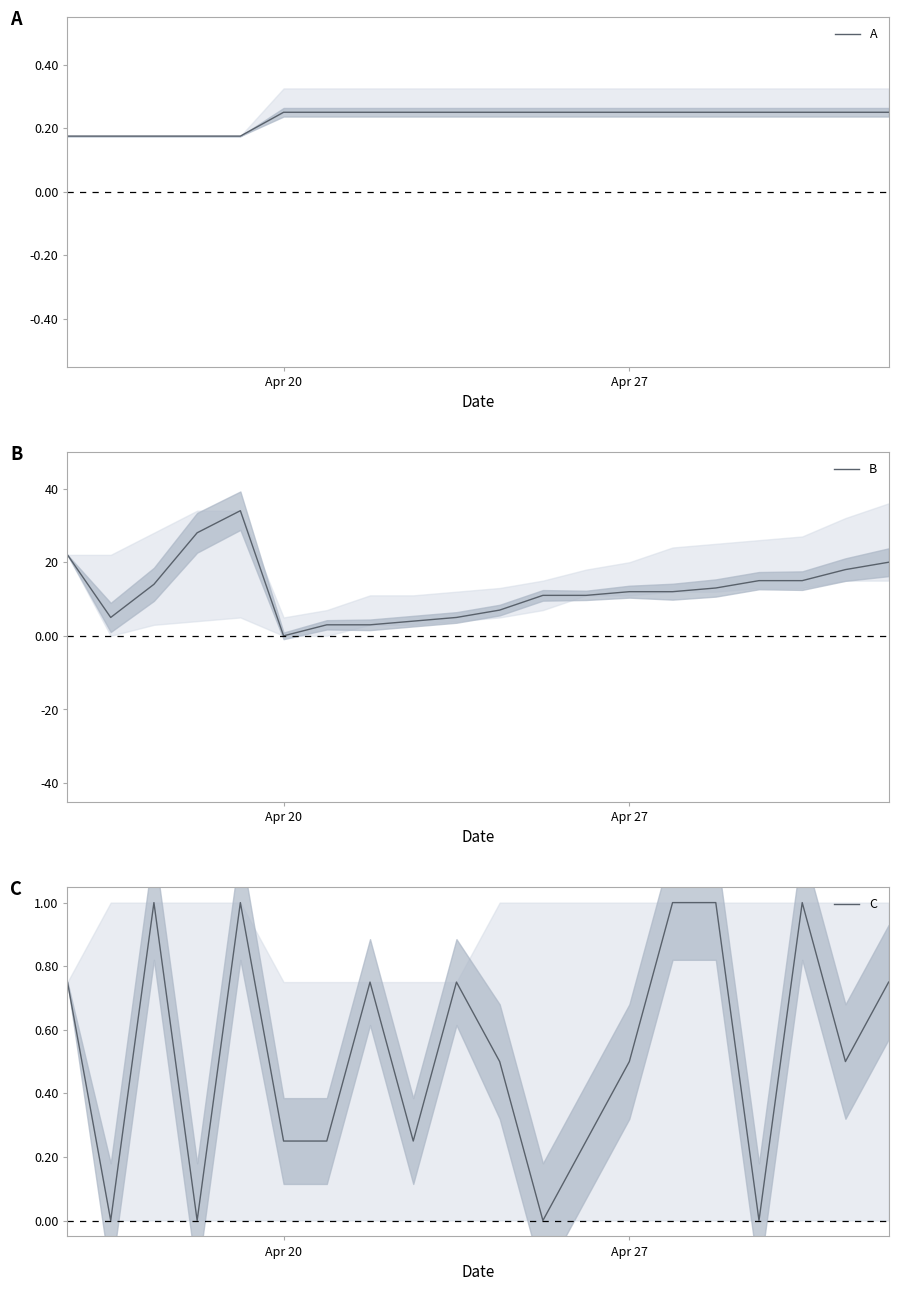

What is the difference between the C values at 12 and 11?

0.2